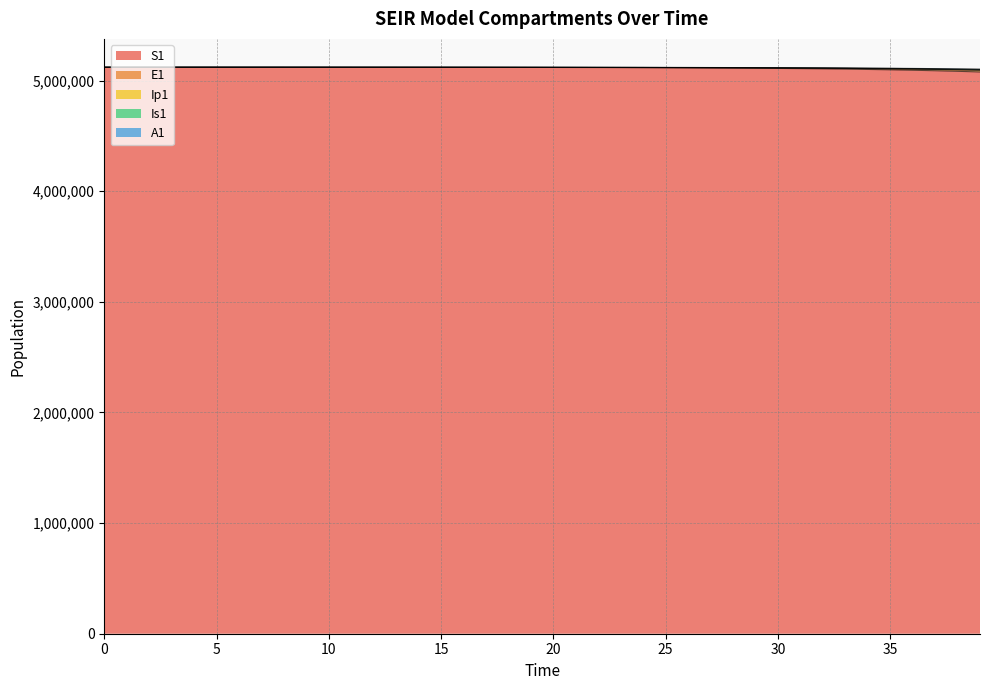

What is the value of the Is1 point at the 22nd from the left?

5119303.3